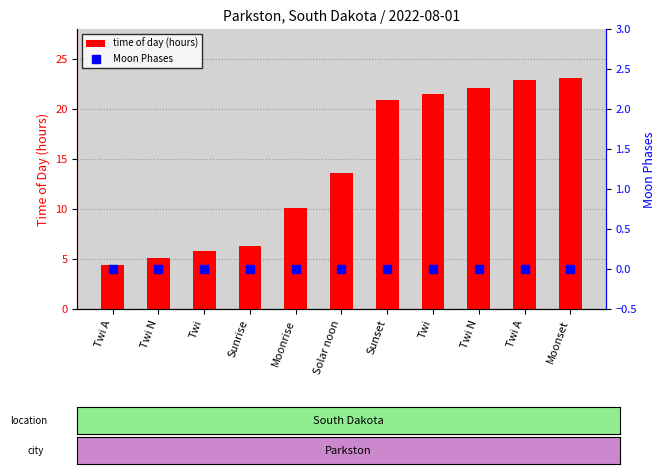

Which series reaches the minimum Y coordinate?

Moon Phases